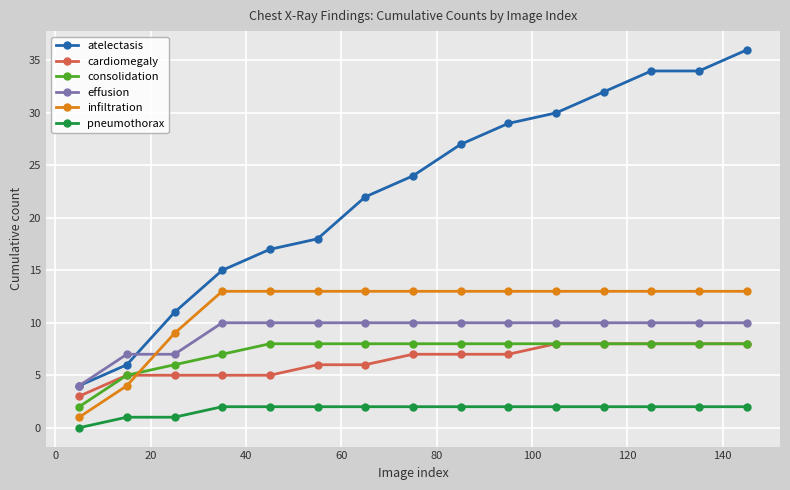

What is the highest value of the cardiomegaly series?

8